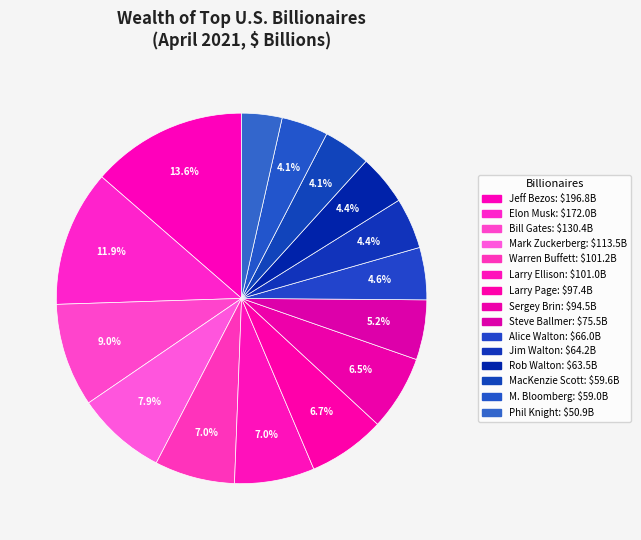

How many segments does this pie chart have?

15